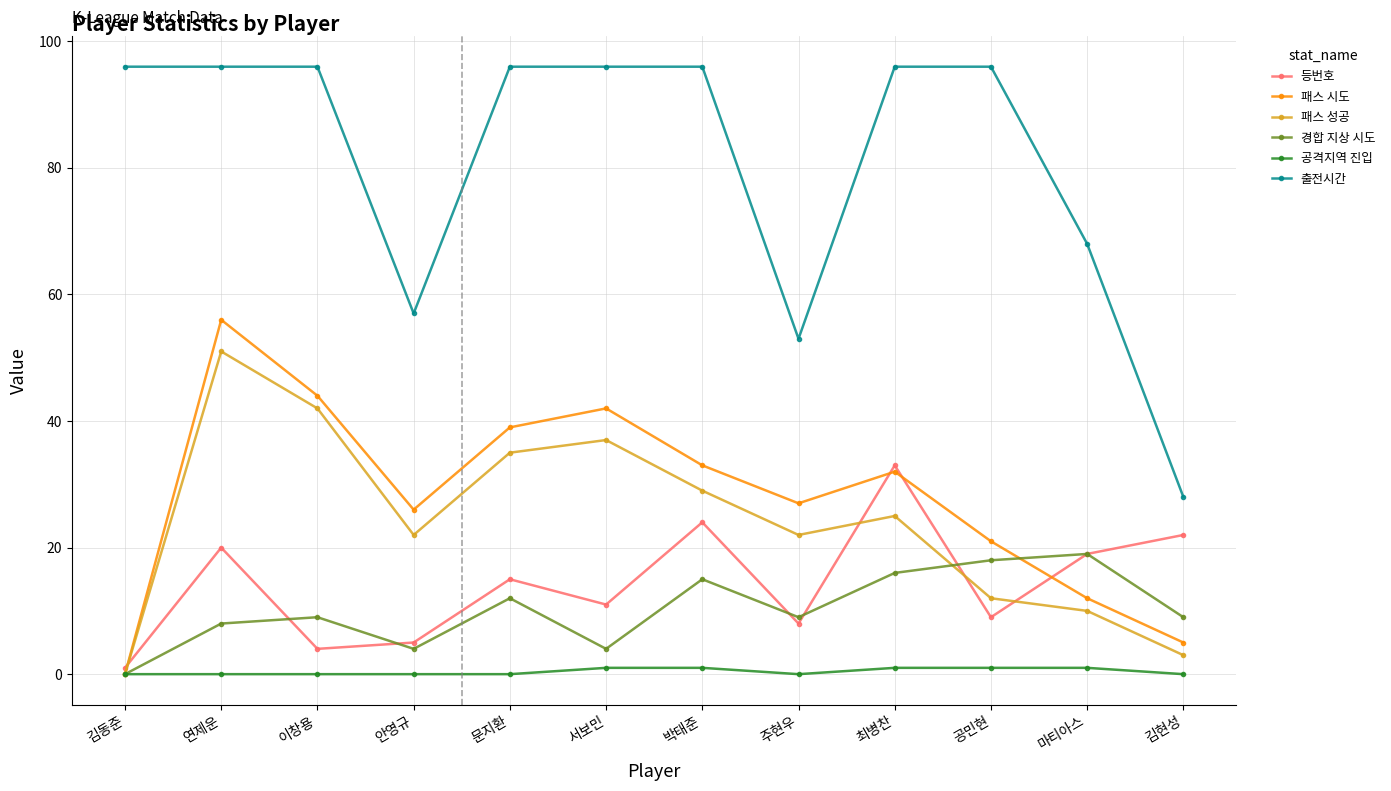

Where is 패스 성공 nearest to the value 25?

최병찬